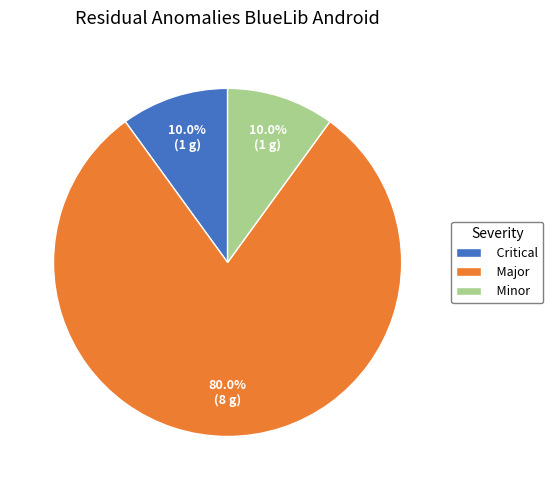

Which has a higher value, Major or Minor?

Major